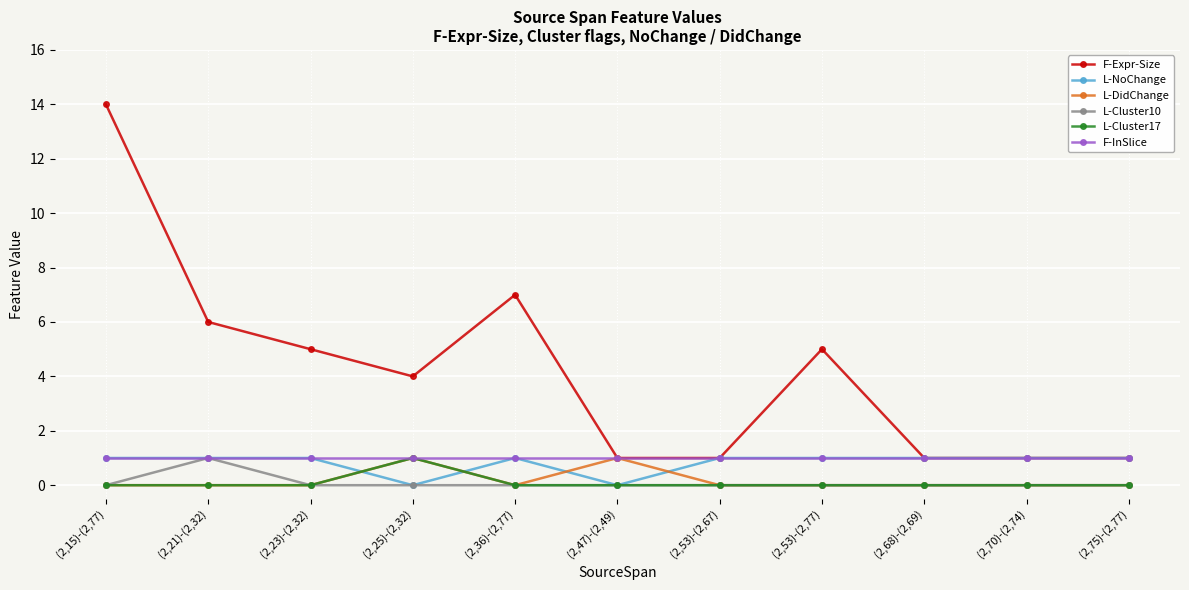

What are all the series names shown in the legend?

F-Expr-Size, L-NoChange, L-DidChange, L-Cluster10, L-Cluster17, F-InSlice